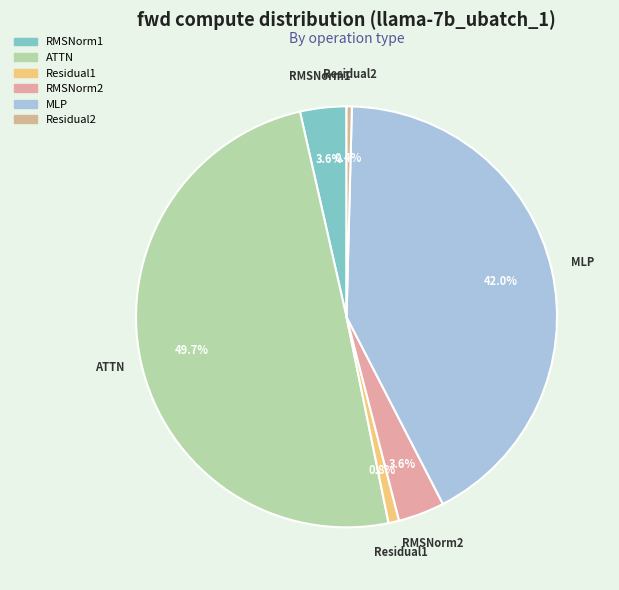

What is the ratio of the value at ATTN to the value at Residual1?

60.9